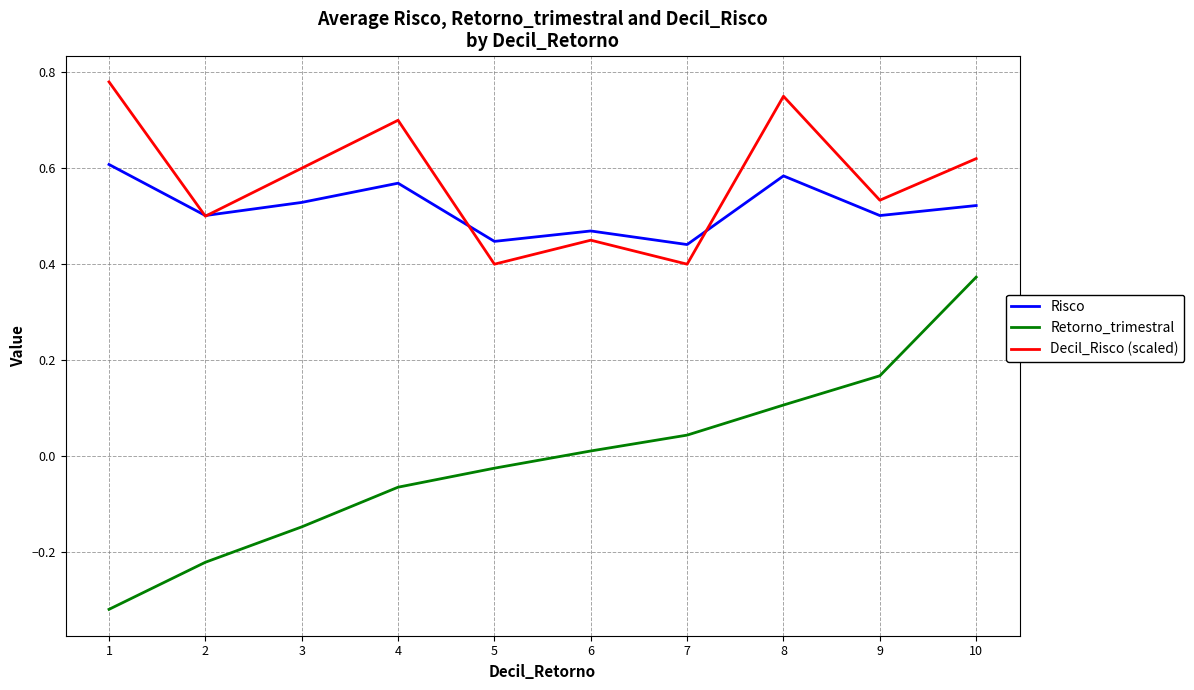

Which series ends up on top after the final intersection of Decil_Risco (scaled) and Risco?

Decil_Risco (scaled)